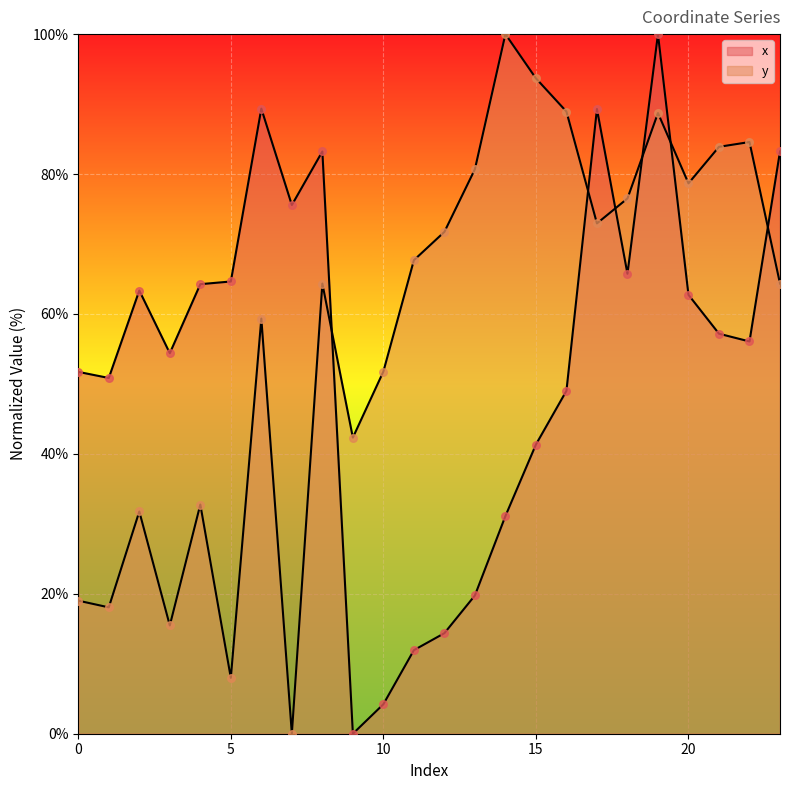

Which series contains the highest Y value?

x